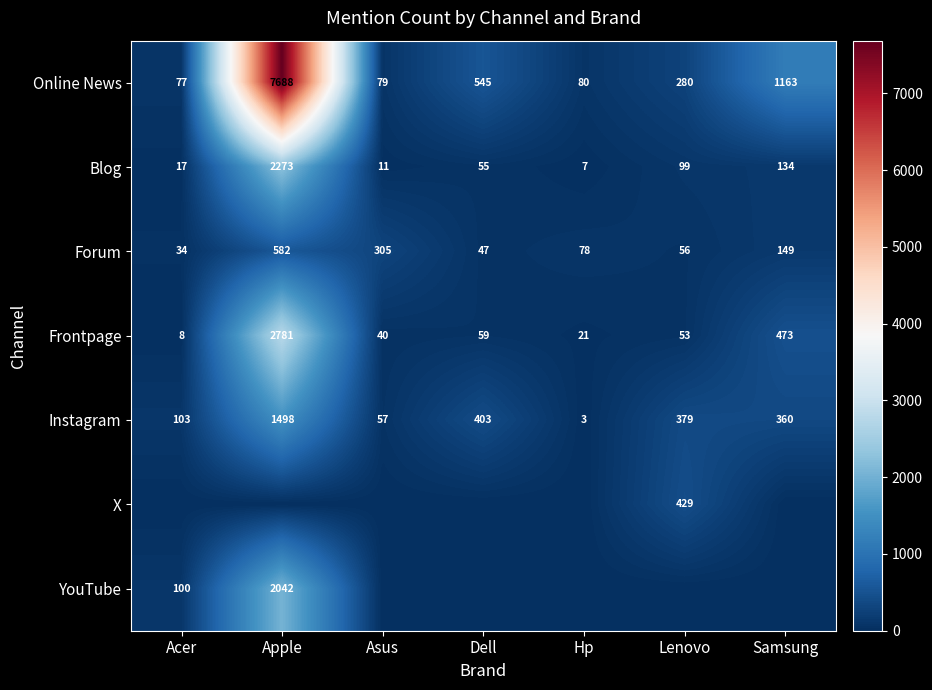

How many categories are shown in the chart?

7